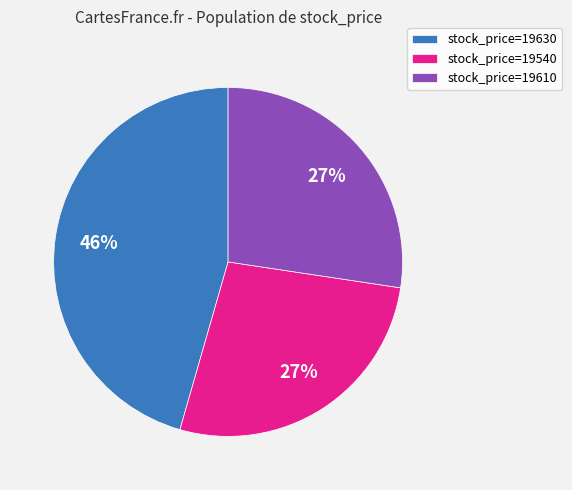

What is the largest slice in the pie chart?

stock_price=19630